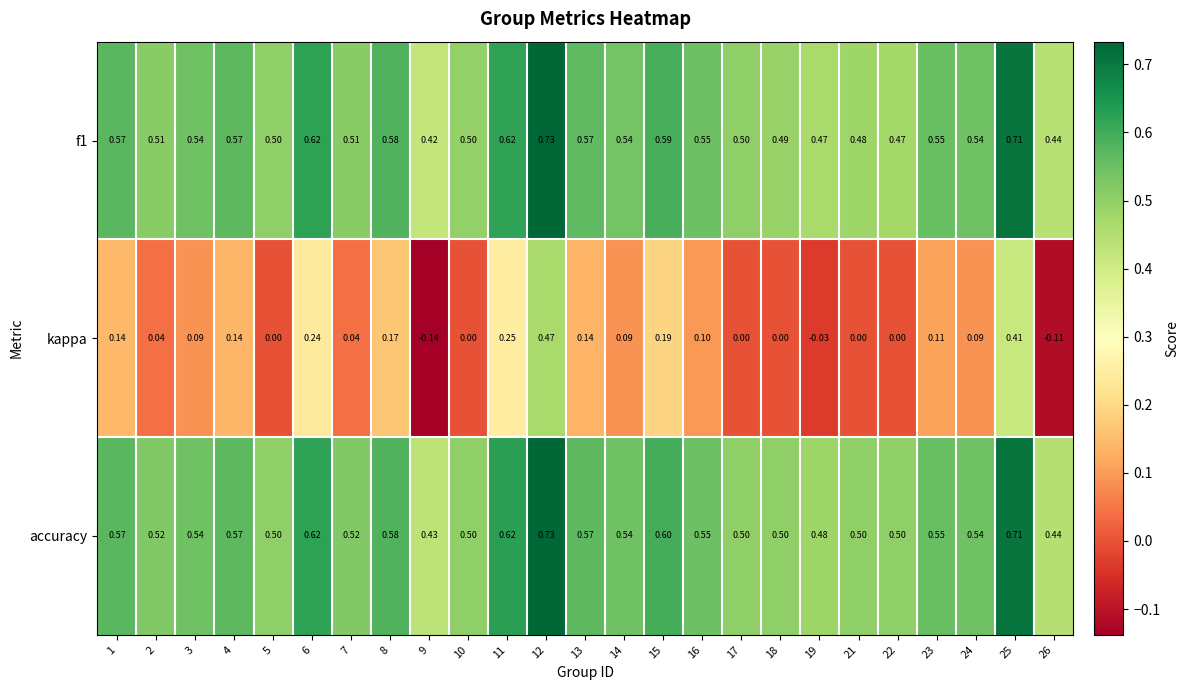

Which series has the widest spread of values?

kappa